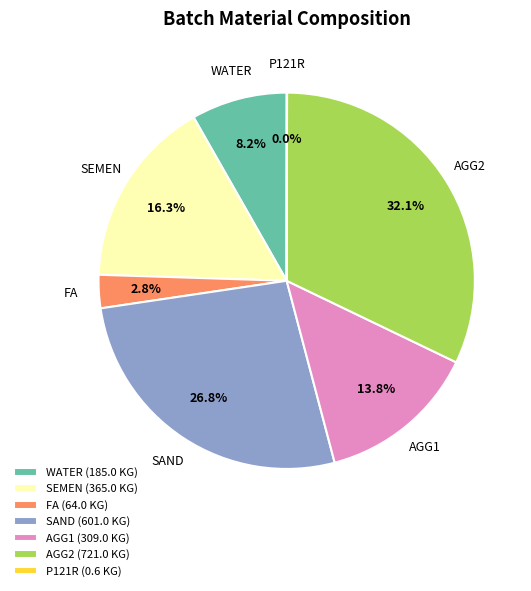

What percentage is NOT represented by SAND?

73.2%